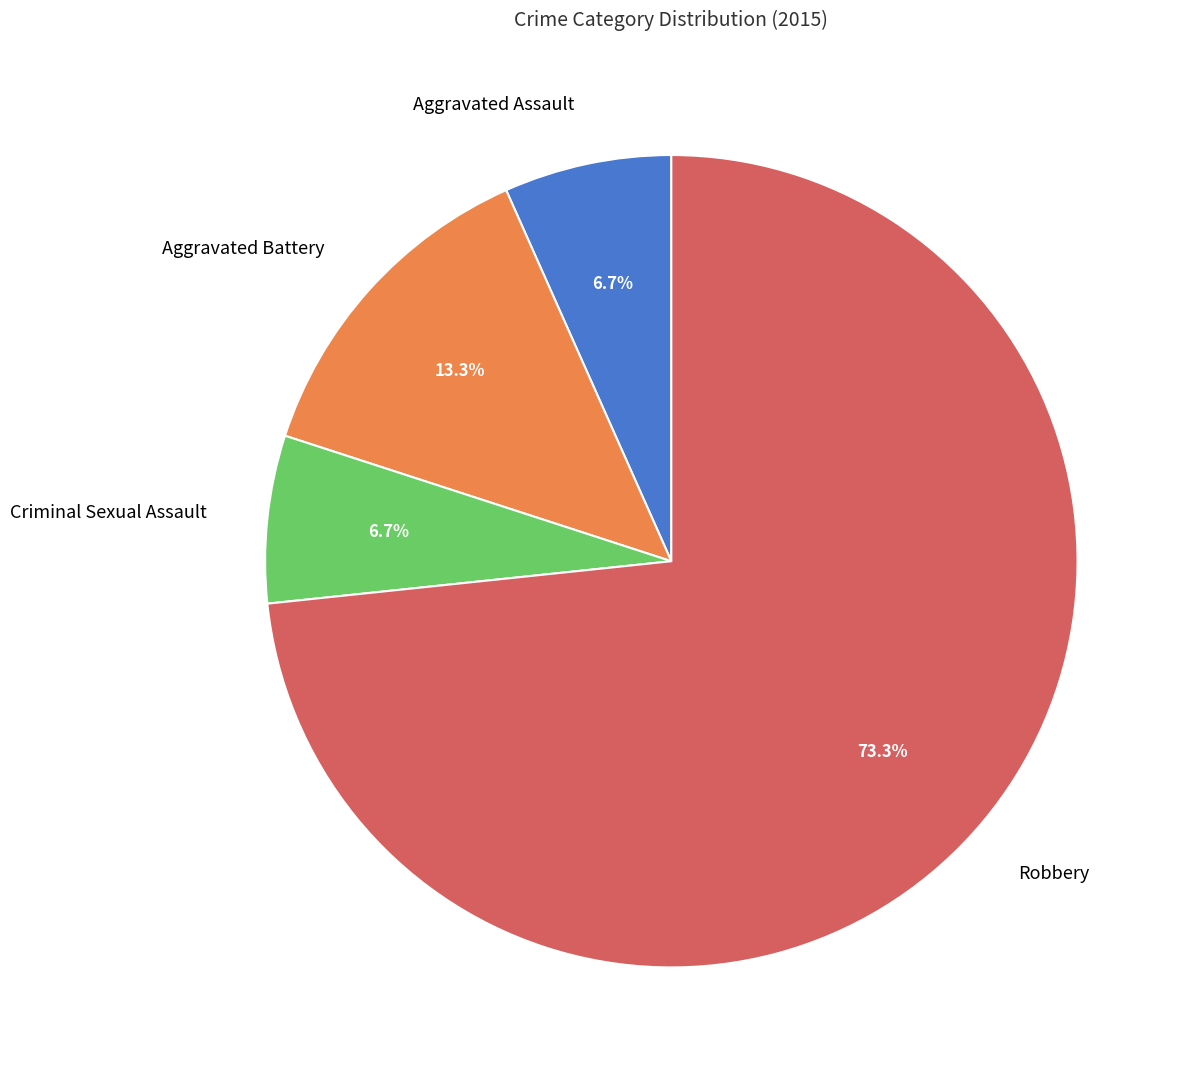

What percentage is NOT represented by Criminal Sexual Assault?

93.3%